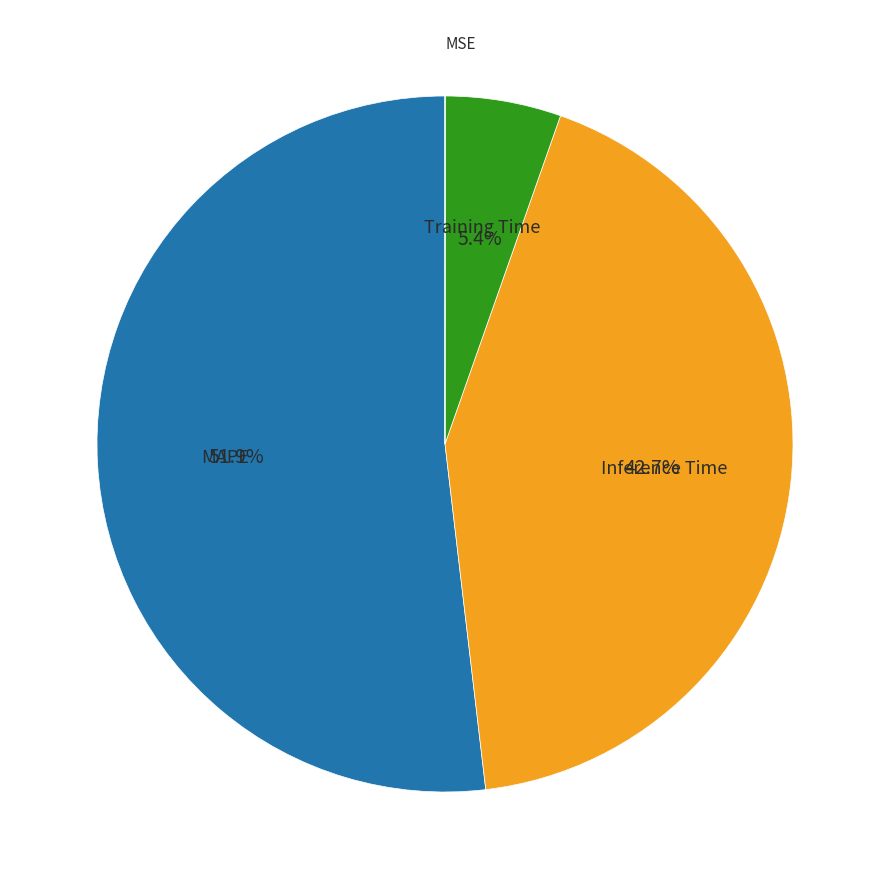

Which has a higher value, Inference Time or MAPE?

MAPE